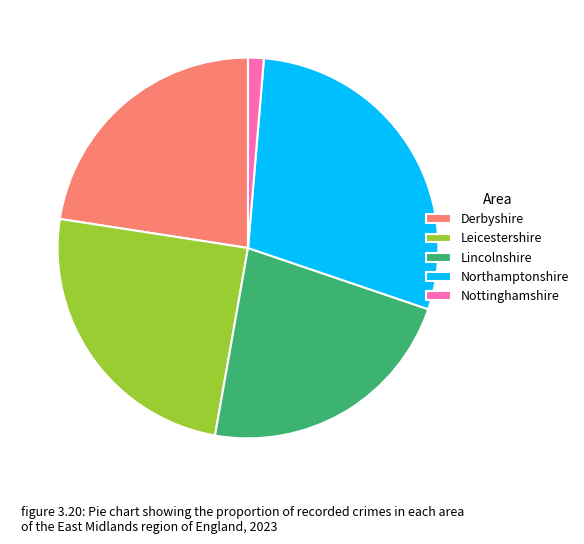

Is there a majority slice in this chart?

No